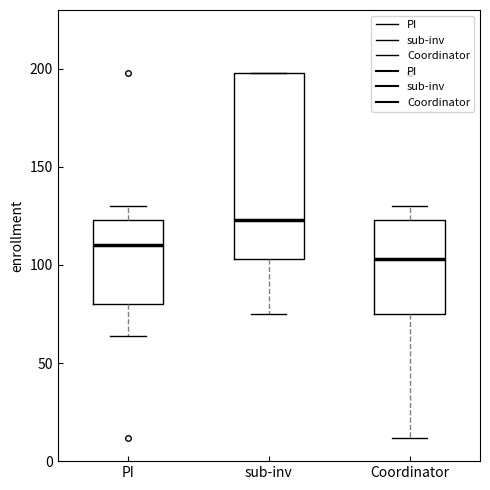

Reading left to right, read every box against the y-axis: the position of its median line, the range the box covers, and the ends of its whiskers. The values are not printed on the chart, so give them approximately, as read against the axis.

PI: median 110, box 80 to 125, whiskers 65 to 130
sub-inv: median 125, box 105 to 200, whiskers 75 to 200
Coordinator: median 105, box 75 to 125, whiskers 10 to 130